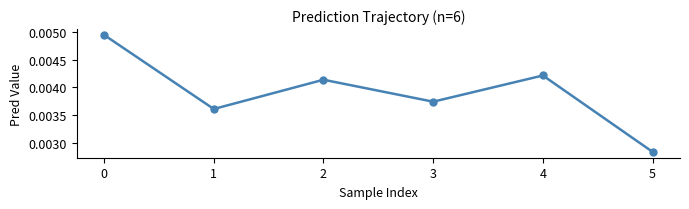

Which label corresponds to the smallest value in the chart?

5